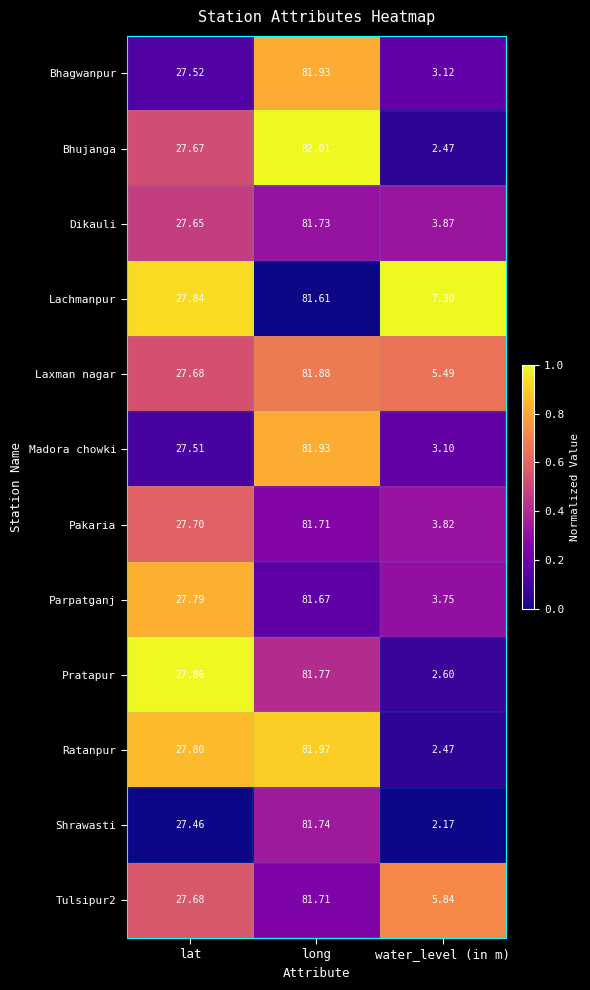

Is the value of Lachmanpur at long greater than the value of Bhujanga at long?

No